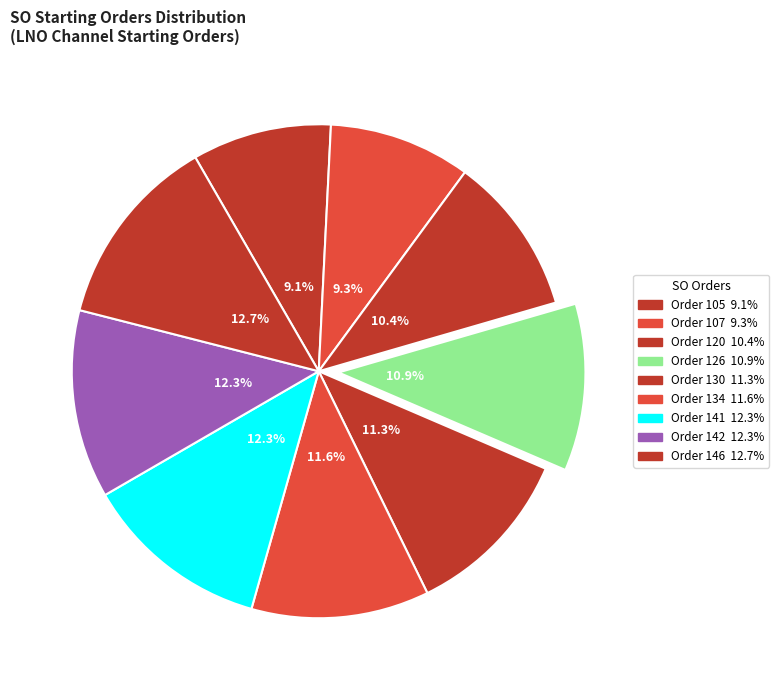

Count the number of slices in the pie.

9